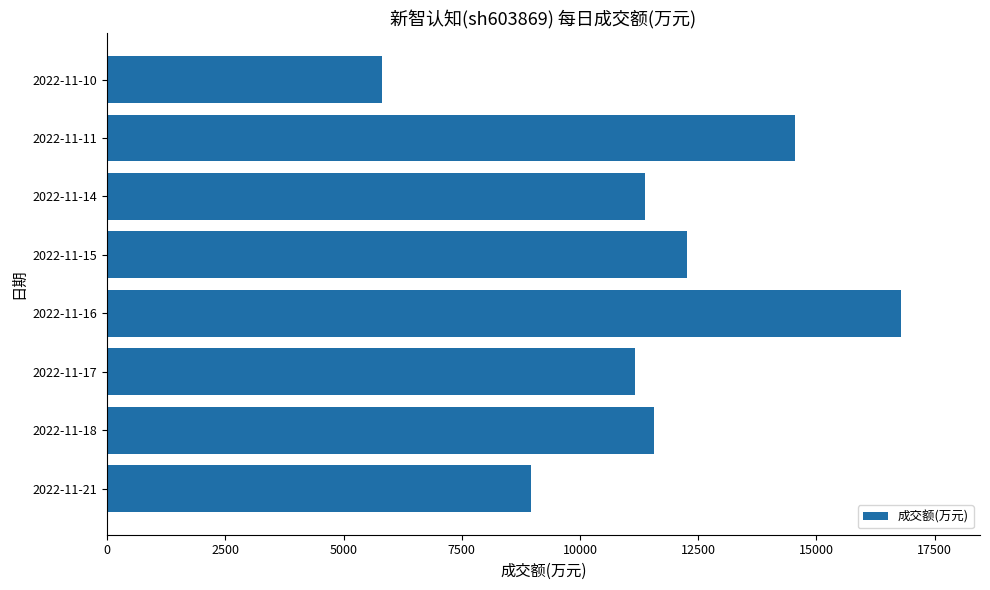

Between 2022-11-21 and 2022-11-11, which is larger?

2022-11-11